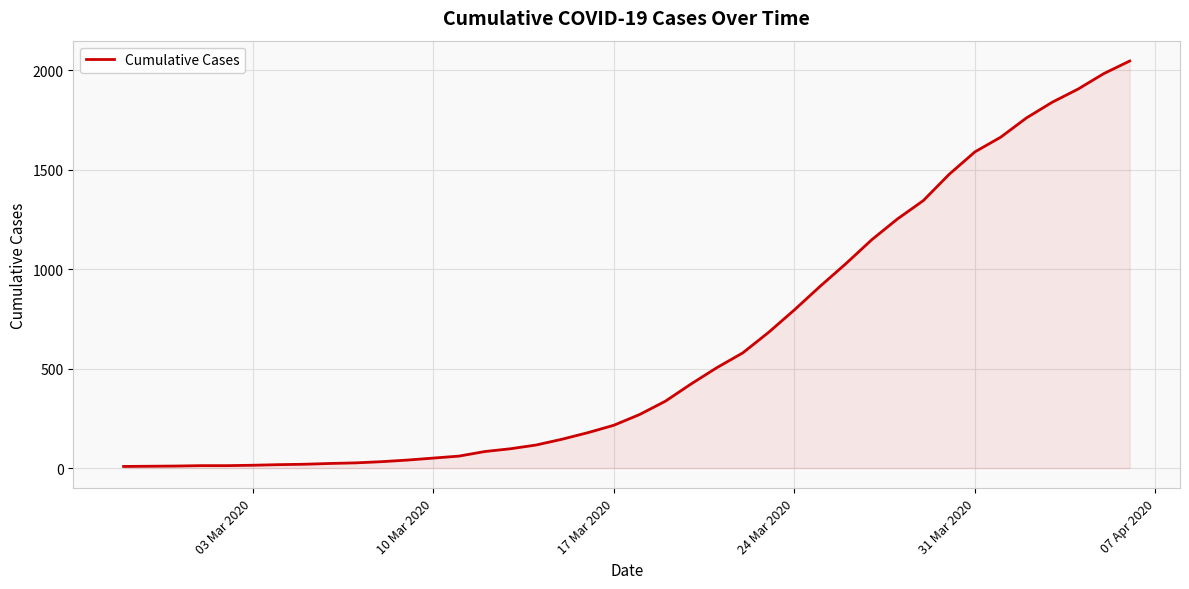

What is the difference between the maximum and minimum values?

2039